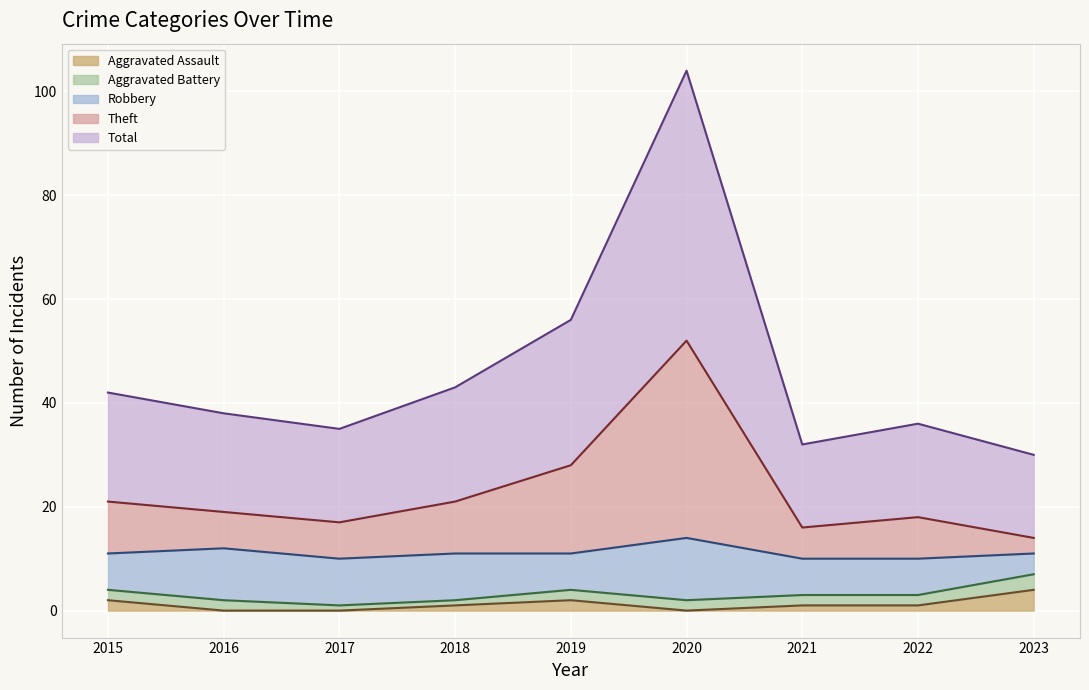

At which category is the sum across all series the highest?

2020